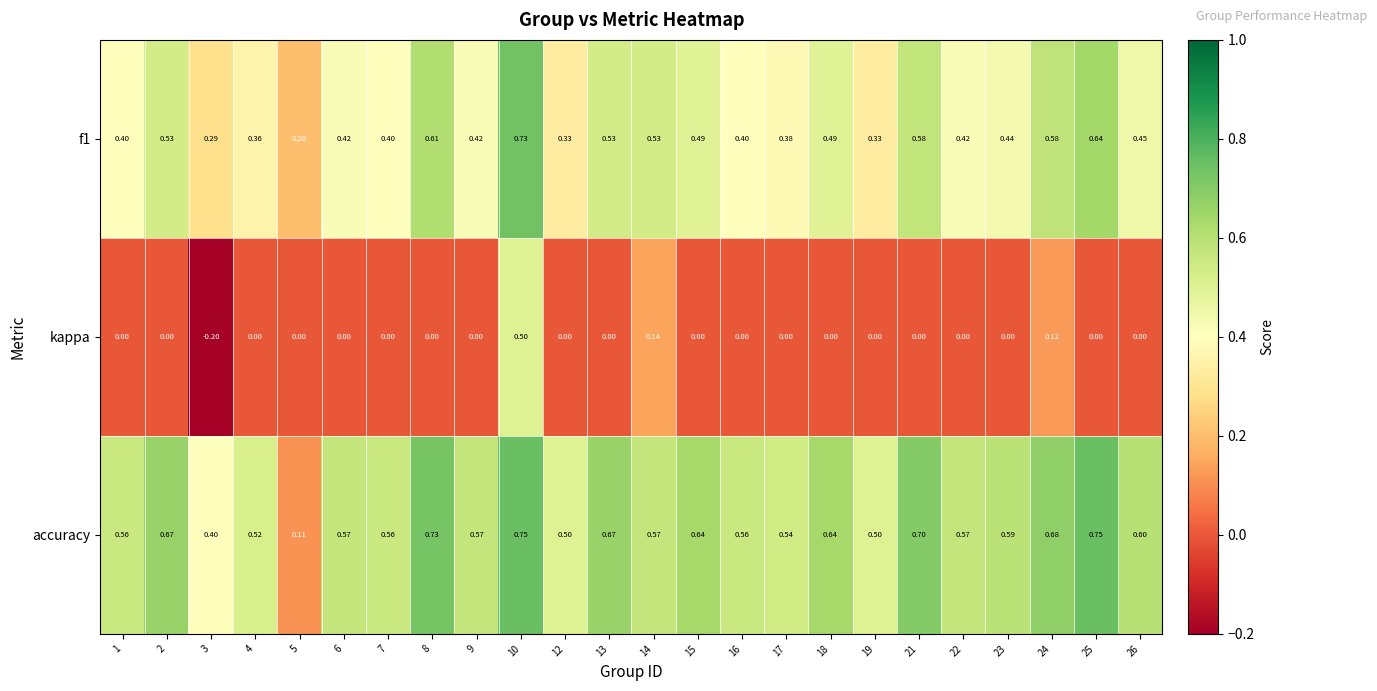

What is the difference between the highest and lowest values at 3?

0.6